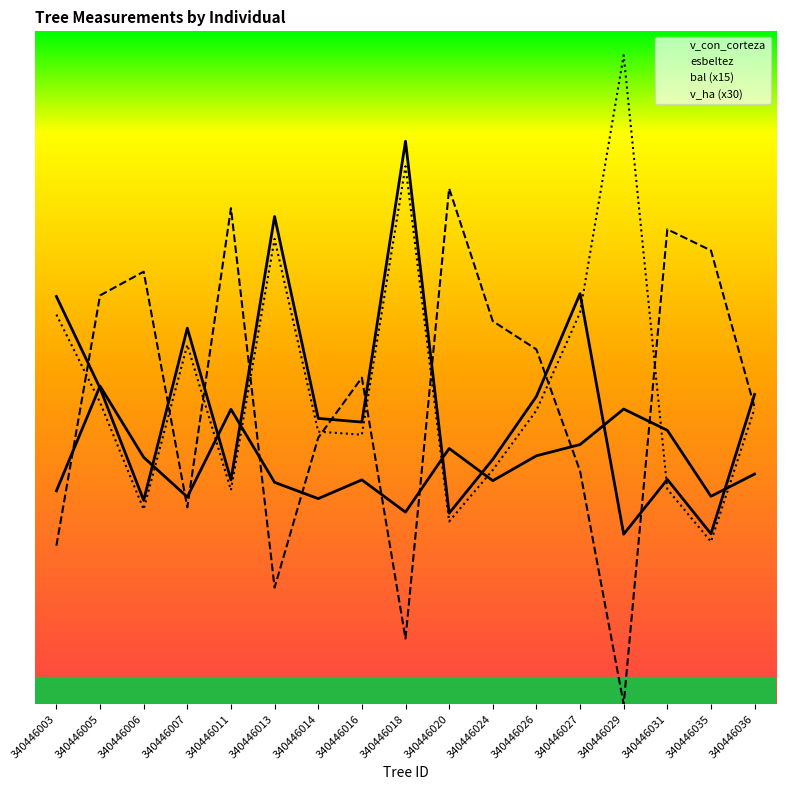

Which series has the largest range (max minus min)?

bal